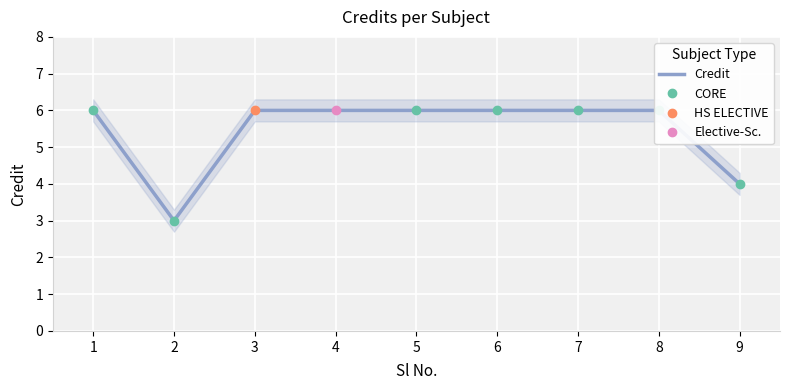

How many values are below 6?

2